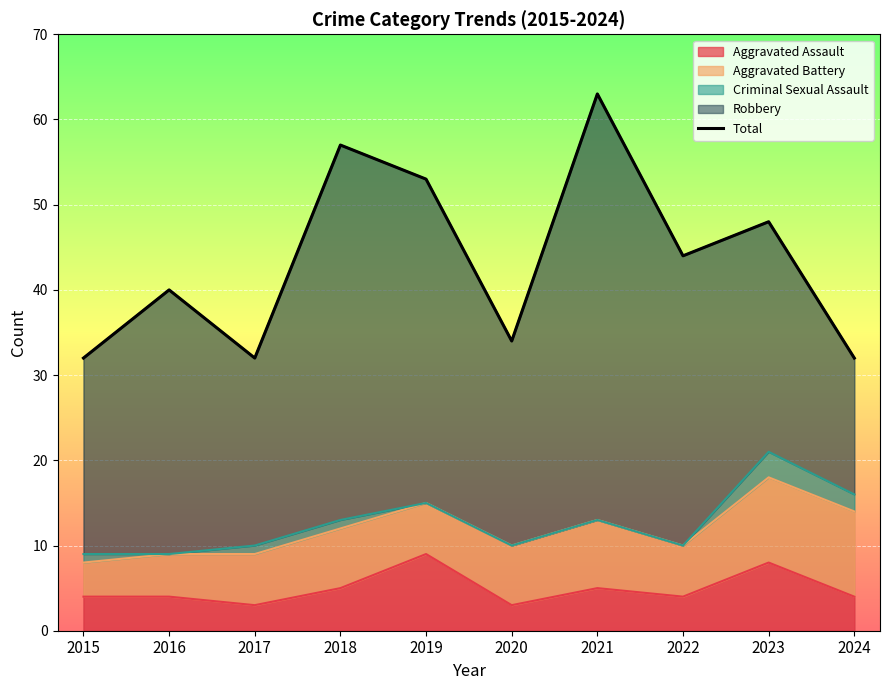

At which label is the value closest to 47?

2023